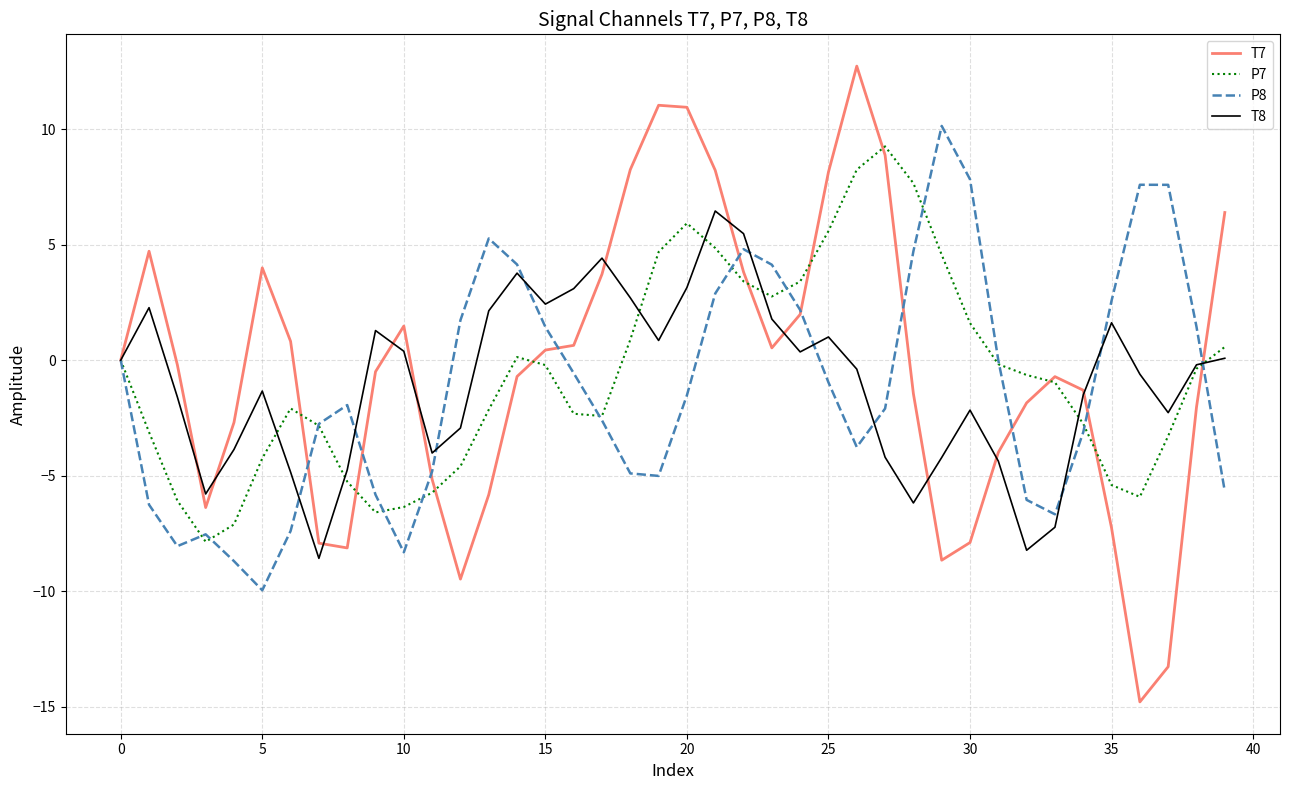

What is the minimum value shown in the chart?

-14.8